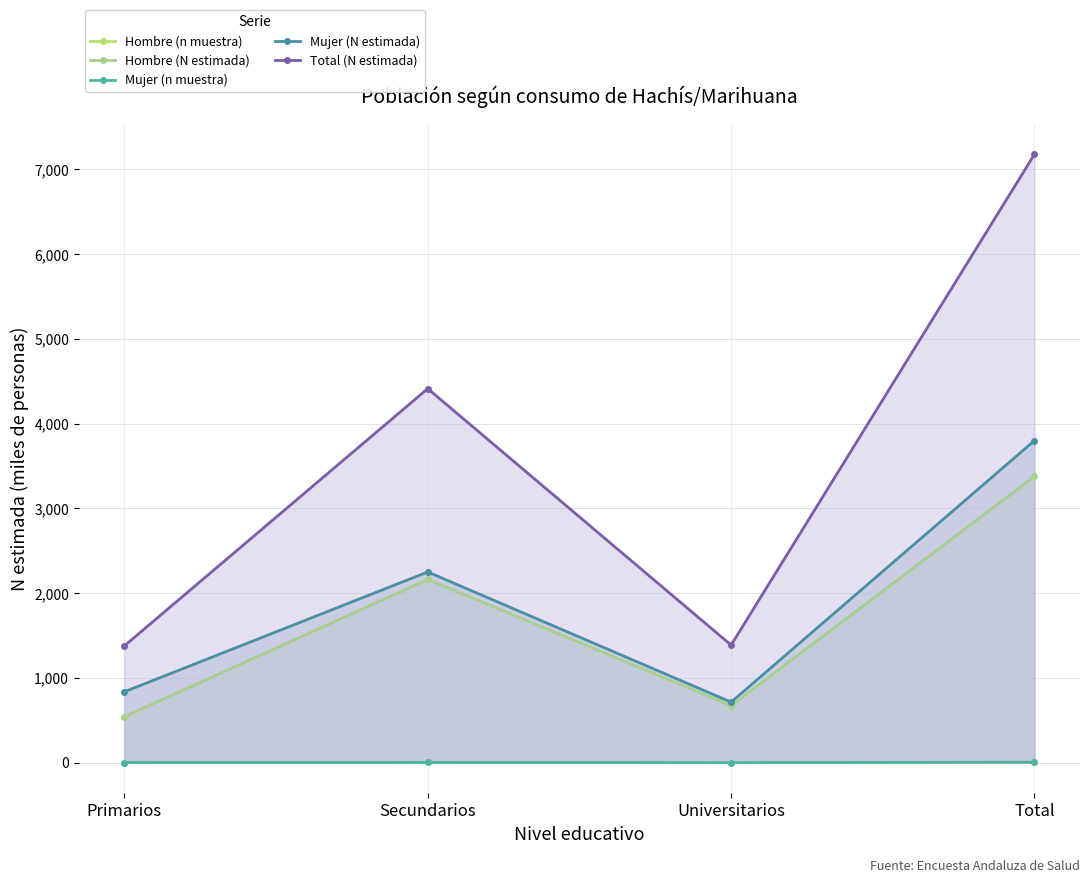

What is the maximum value for Hombre (n muestra)?

3.4